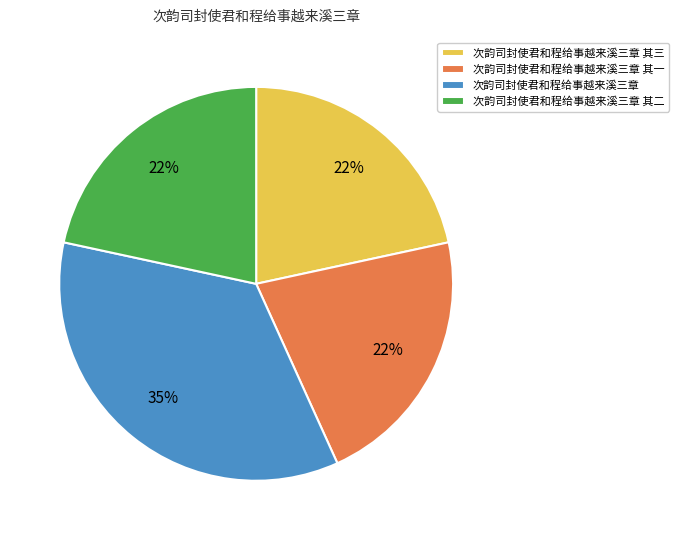

True or false: 次韵司封使君和程给事越来溪三章 其二 accounts for 22% of the total.

True